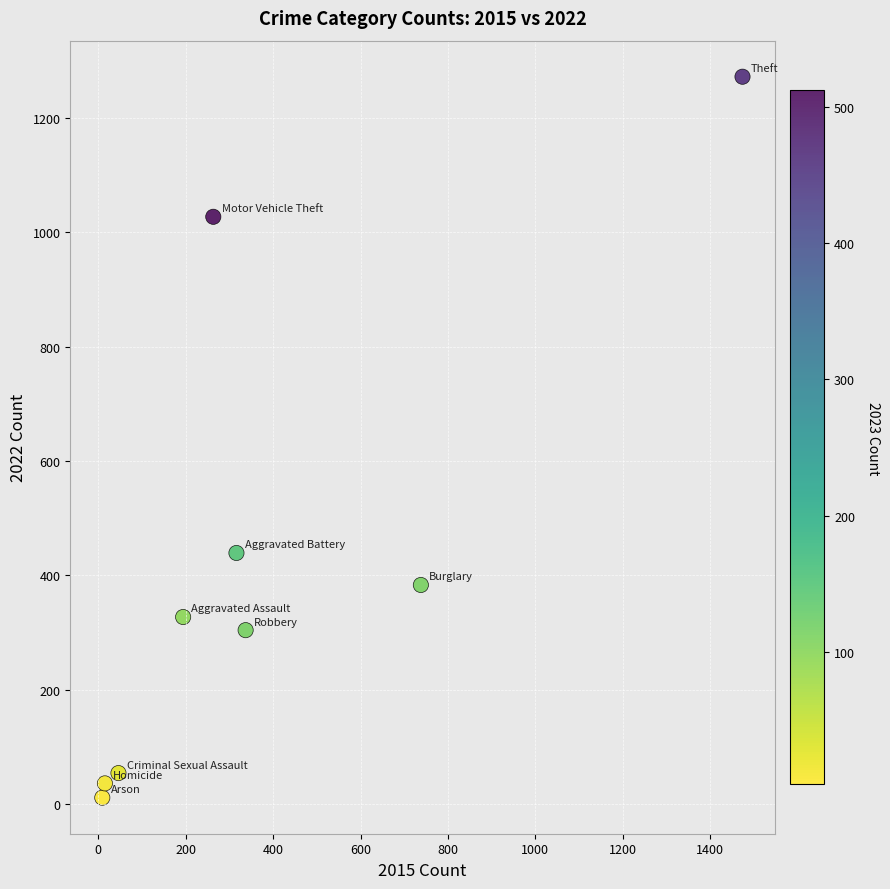

What Y value in the scatter plot is closest to 641?

439